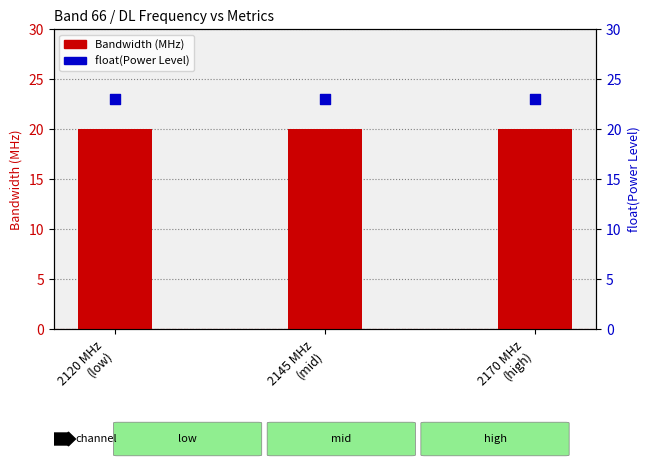

Which series contains the highest Y value?

float(Power Level)